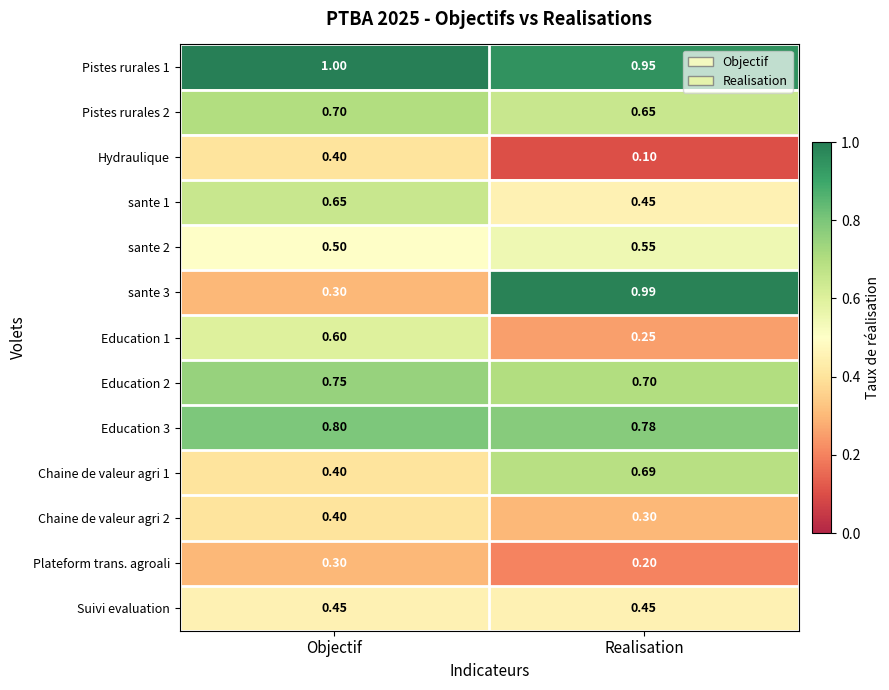

At which category does the chart reach its minimum across all series?

Realisation